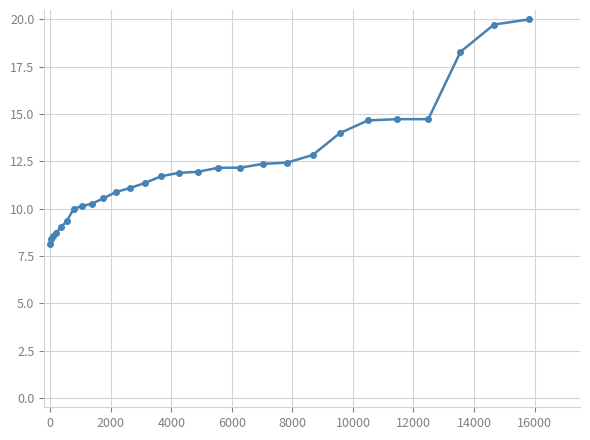

What is the value of the 18th point from the left?

12.2